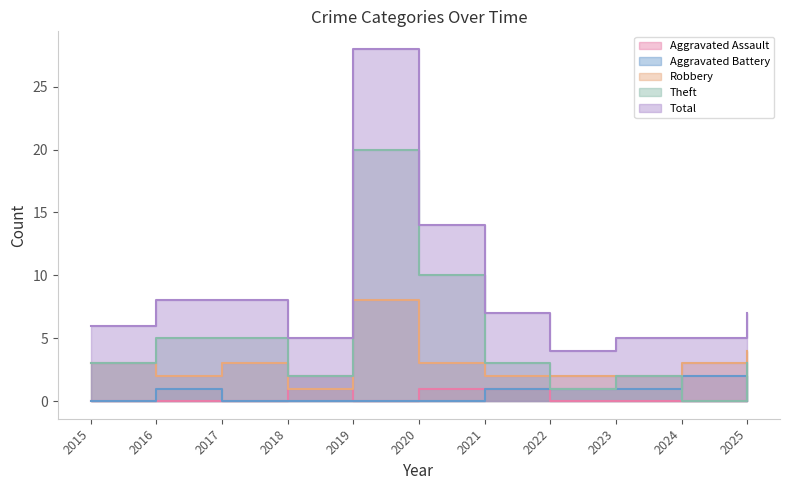

Where is Robbery nearest to the value 4?

2025